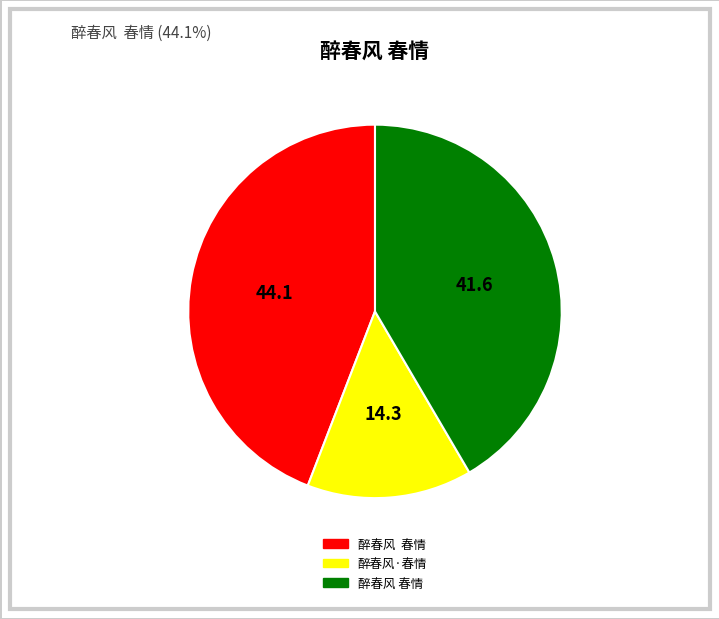

Is there any slice that represents more than half of the pie?

No